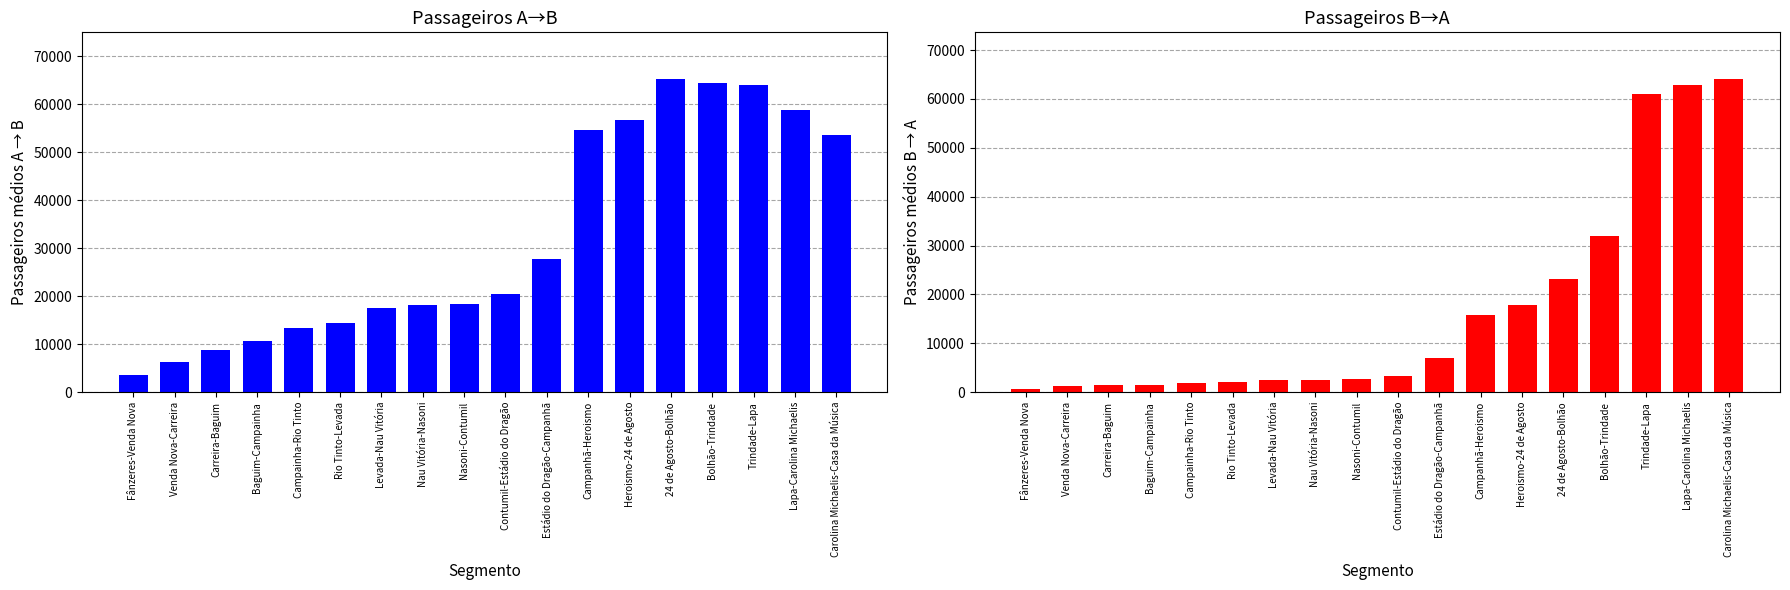

List the series in order of their overall mean, lowest first.

Passageiros B→A, Passageiros A→B